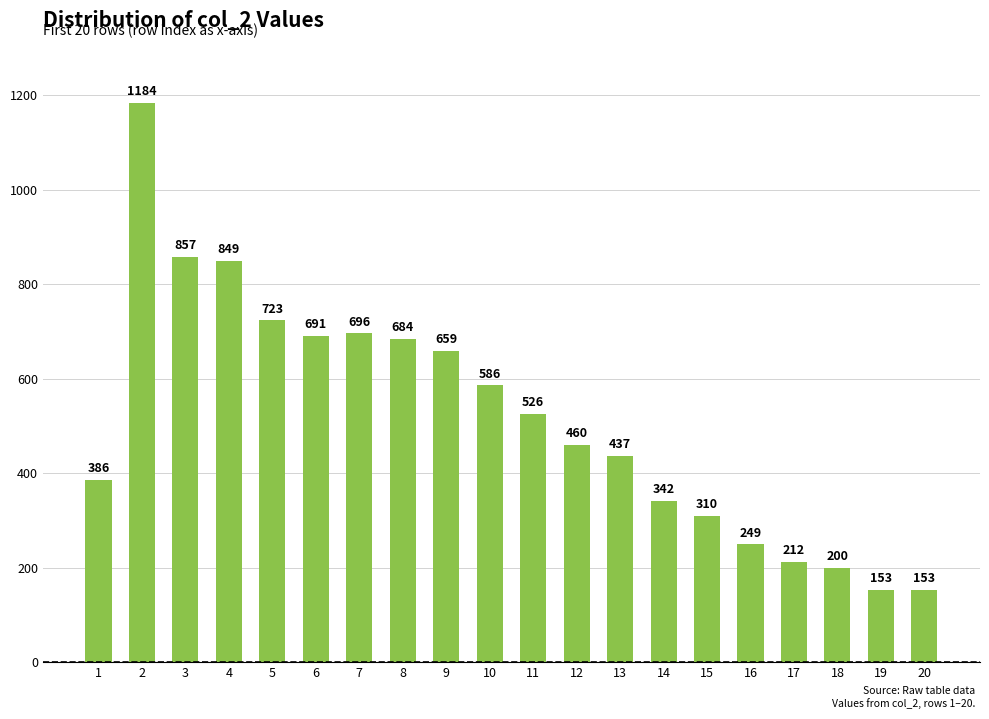

Are the bars horizontal?

No